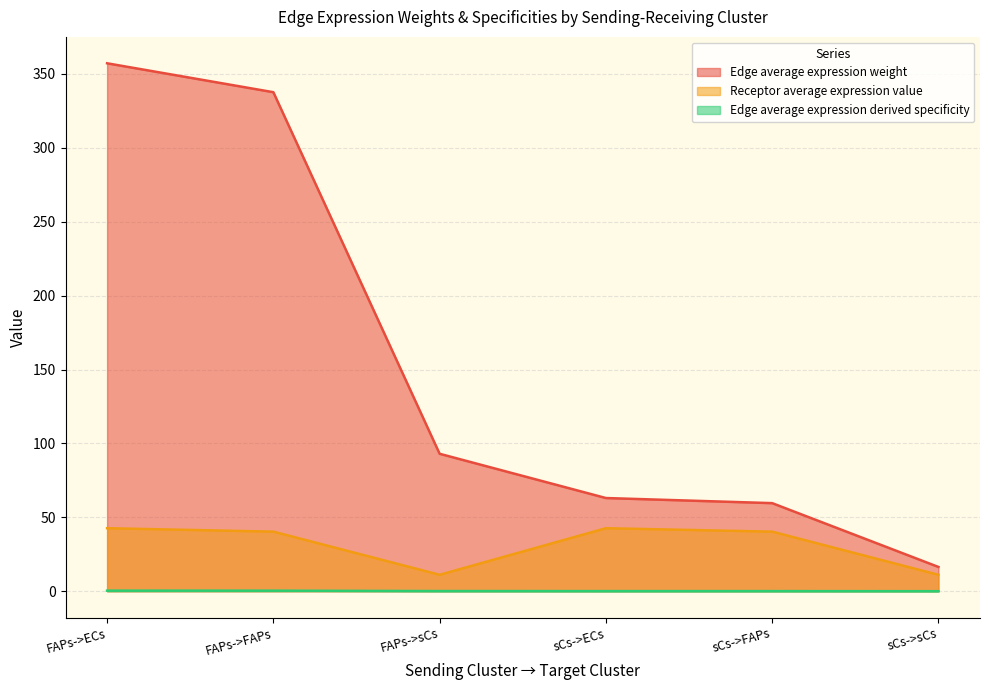

Where is the first local minimum for Receptor average expression value?

FAPs->sCs